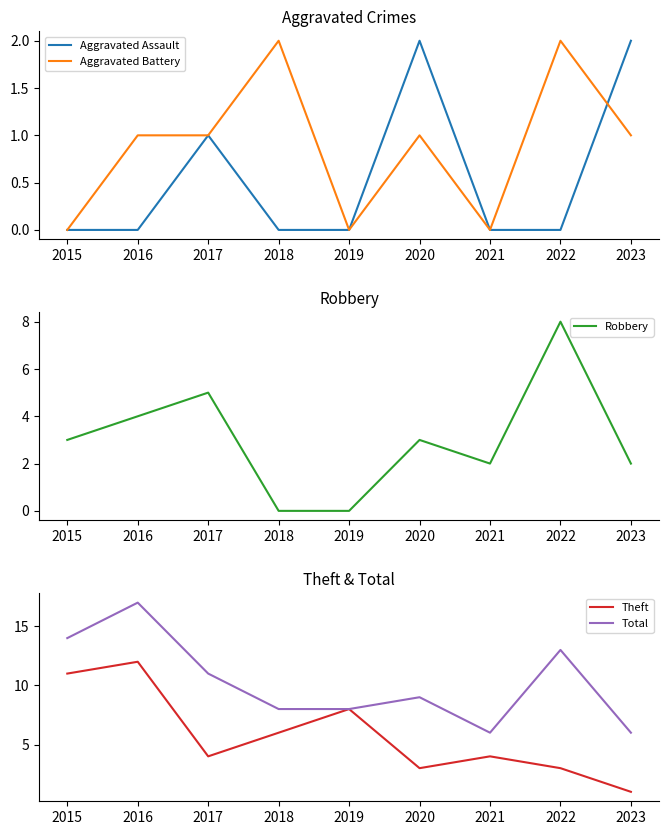

True or false: Theft has more than 1 interior local peaks.

True